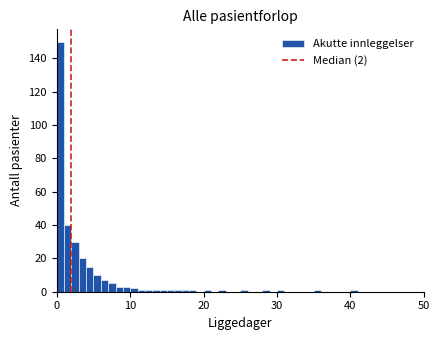

Read against the x-axis, roughly where is the centre of the tallest bar?

1